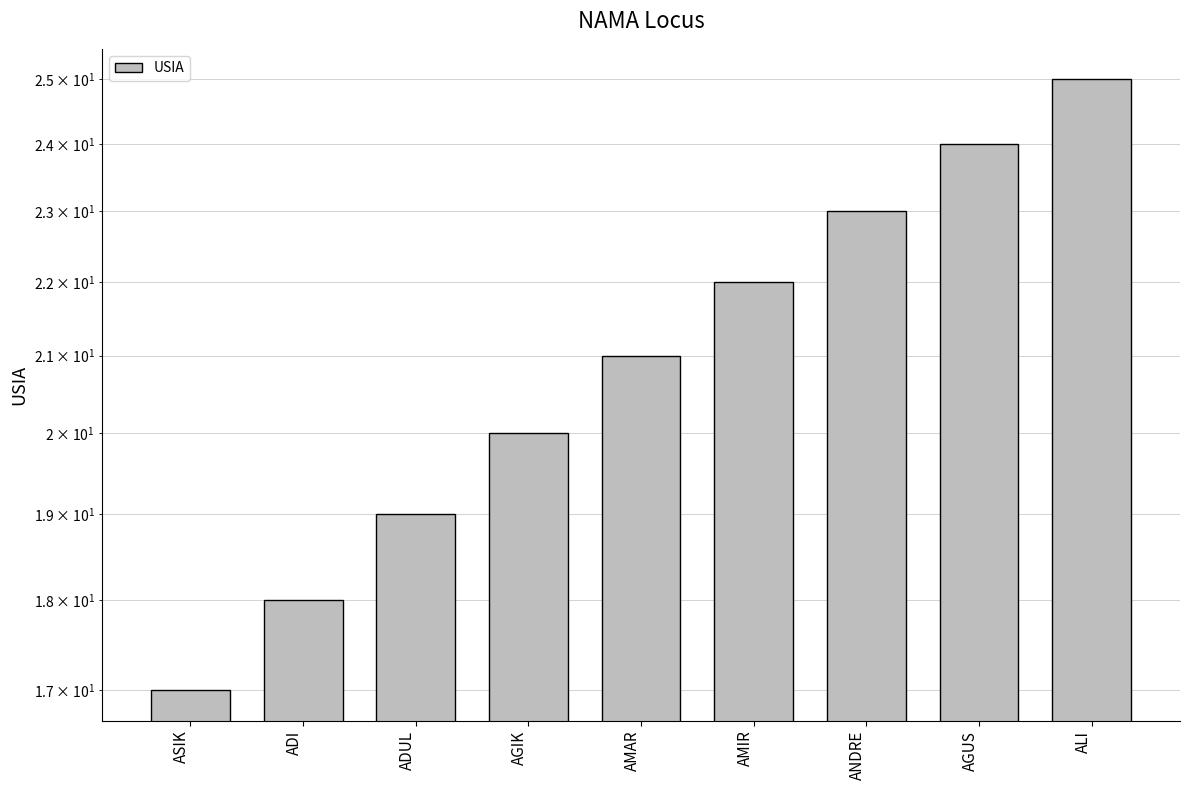

What is the smallest value displayed?

17